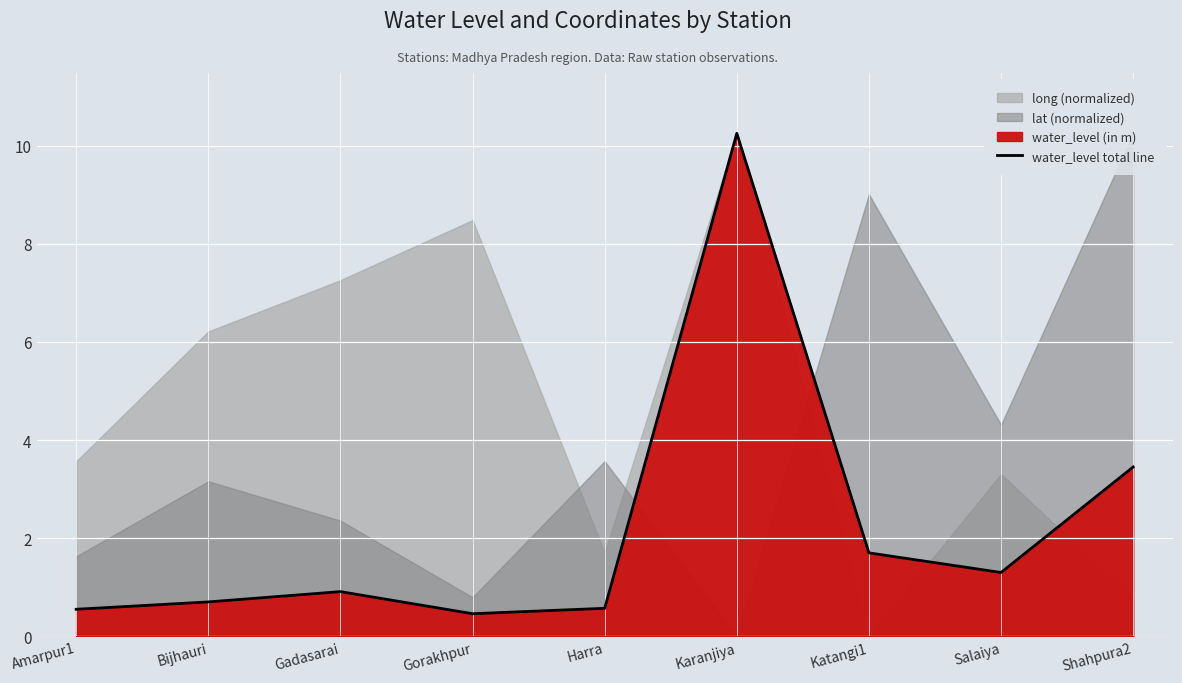

Rank the categories by value from highest to lowest.

Karanjiya, Shahpura2, Katangi1, Salaiya, Gadasarai, Bijhauri, Harra, Amarpur1, Gorakhpur